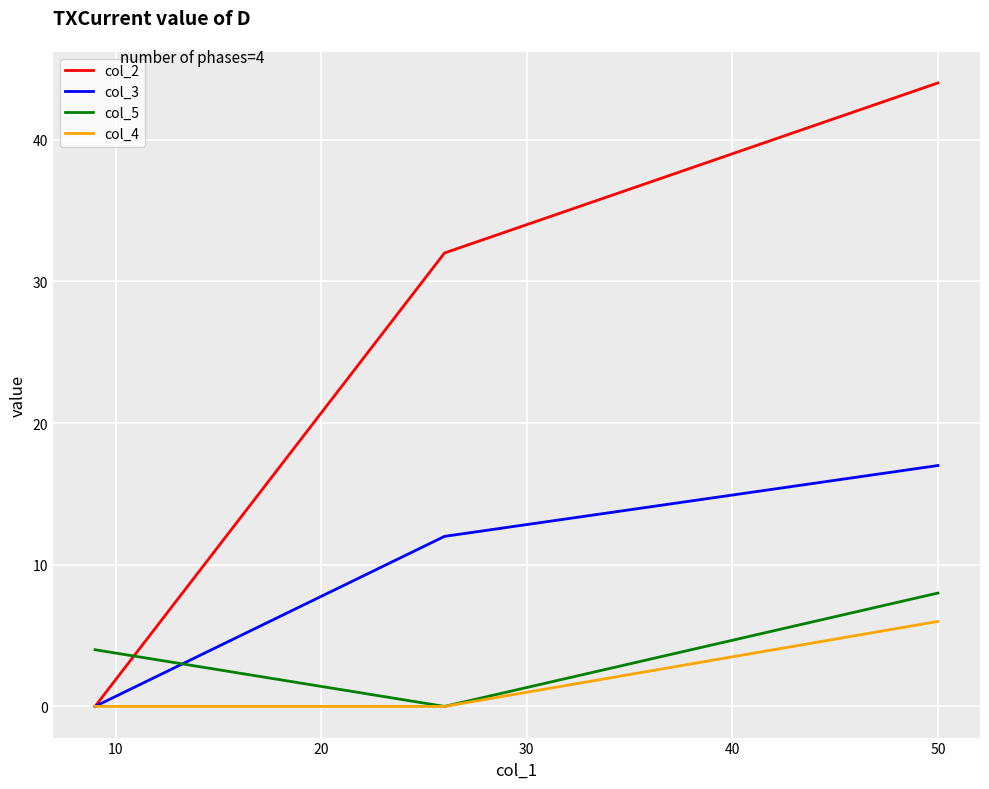

Which series has the largest total across all categories?

col_2